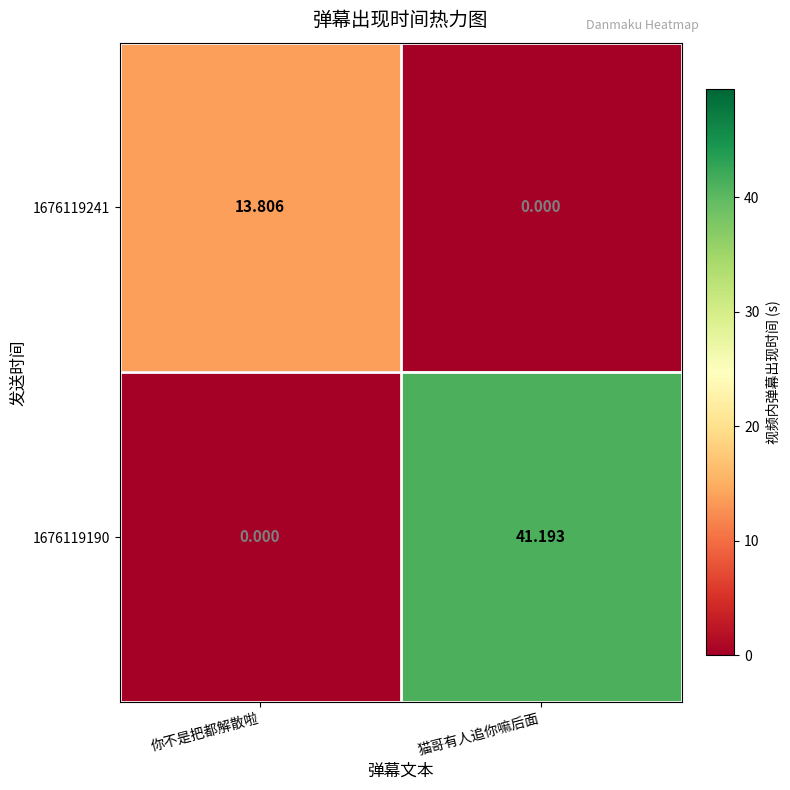

Rank the series by their average value, from highest to lowest.

1676119190, 1676119241